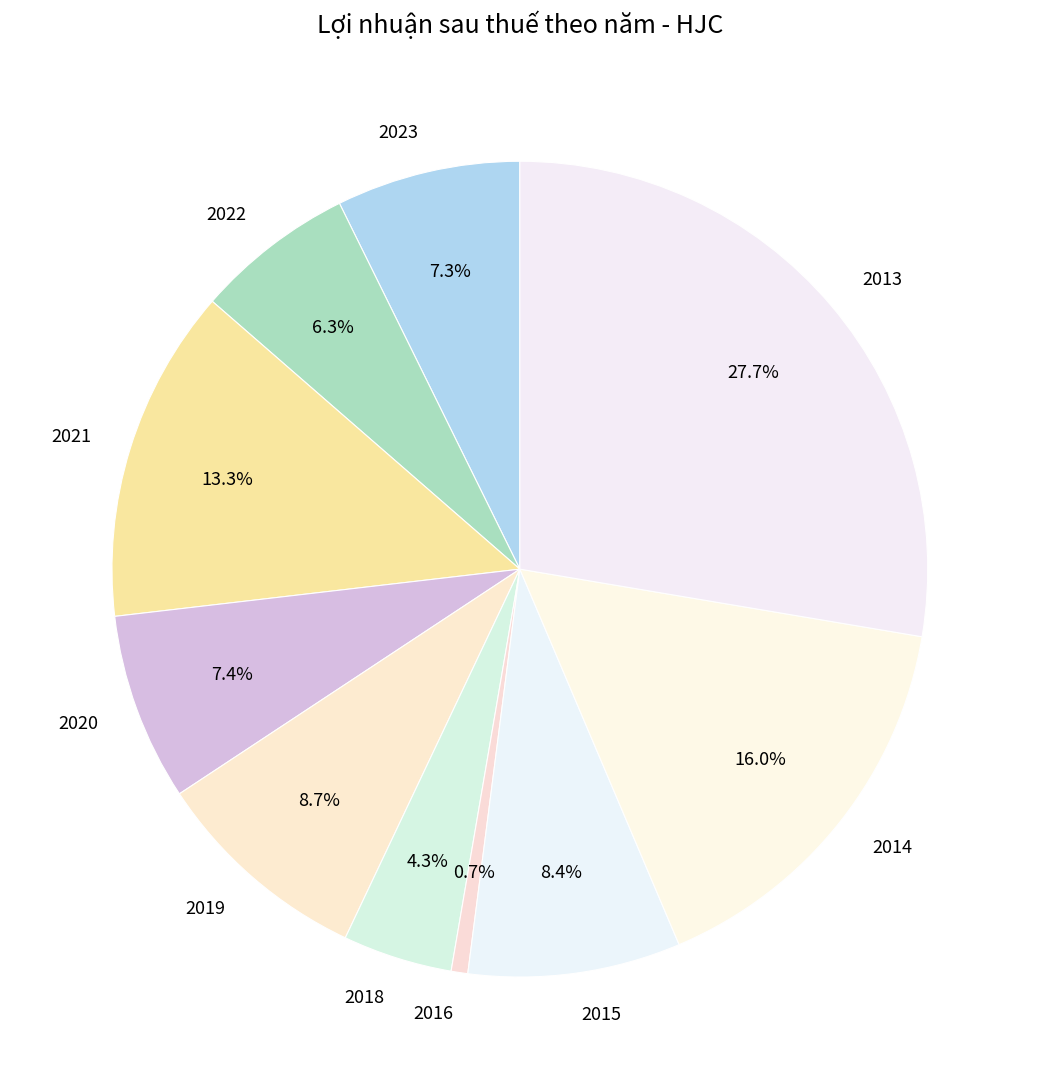

Is 2022 the majority of the pie?

No